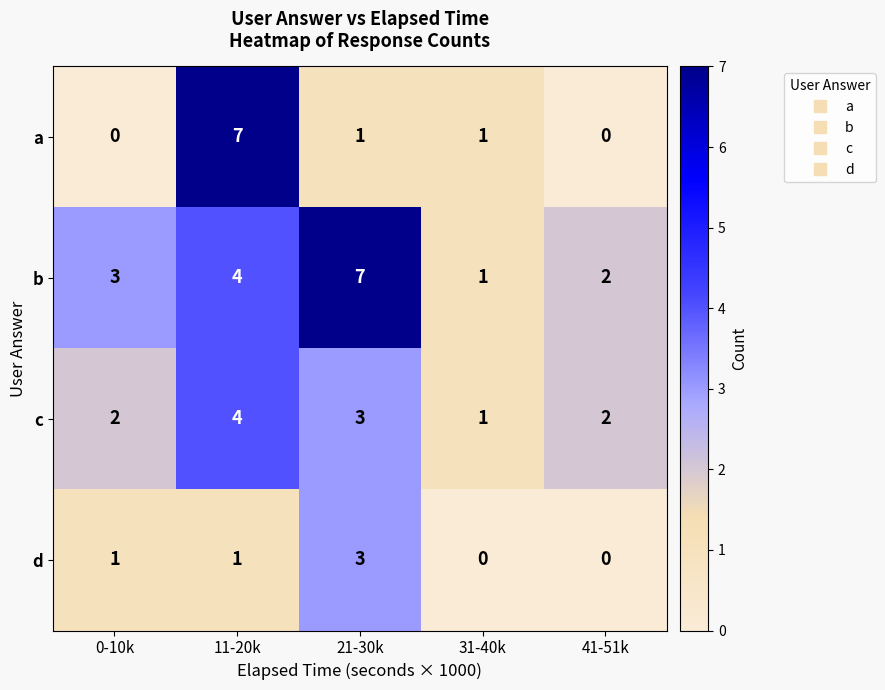

The value of b at 11-20k is 7. True or false?

False